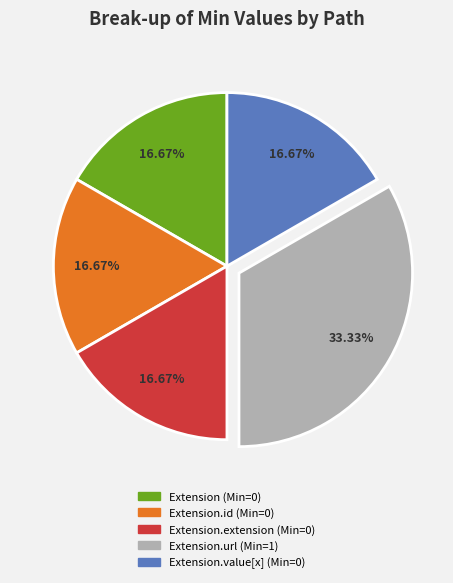

Is there a majority slice in this chart?

No